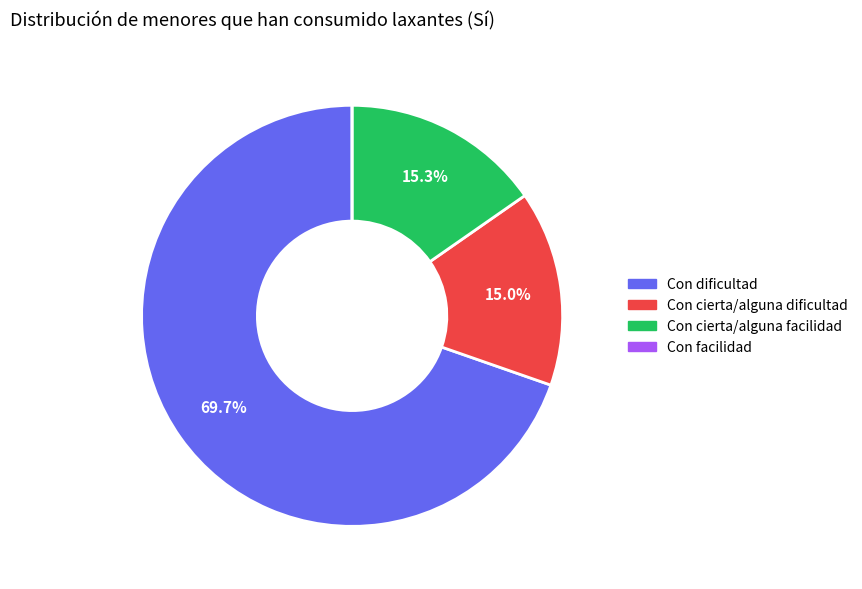

What is the majority slice?

Con dificultad